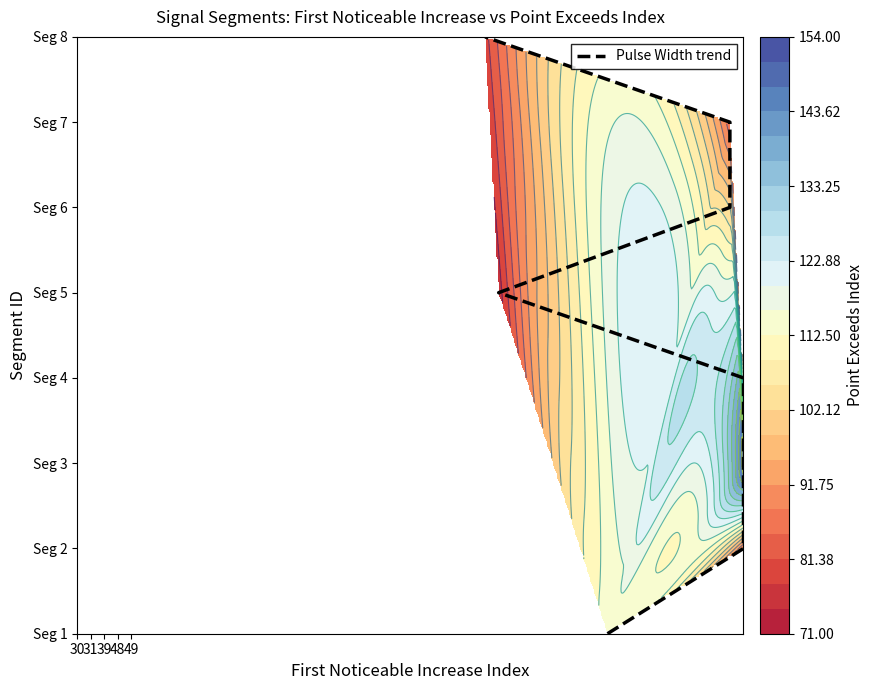

What is the change in value from 5 to 6?

+1